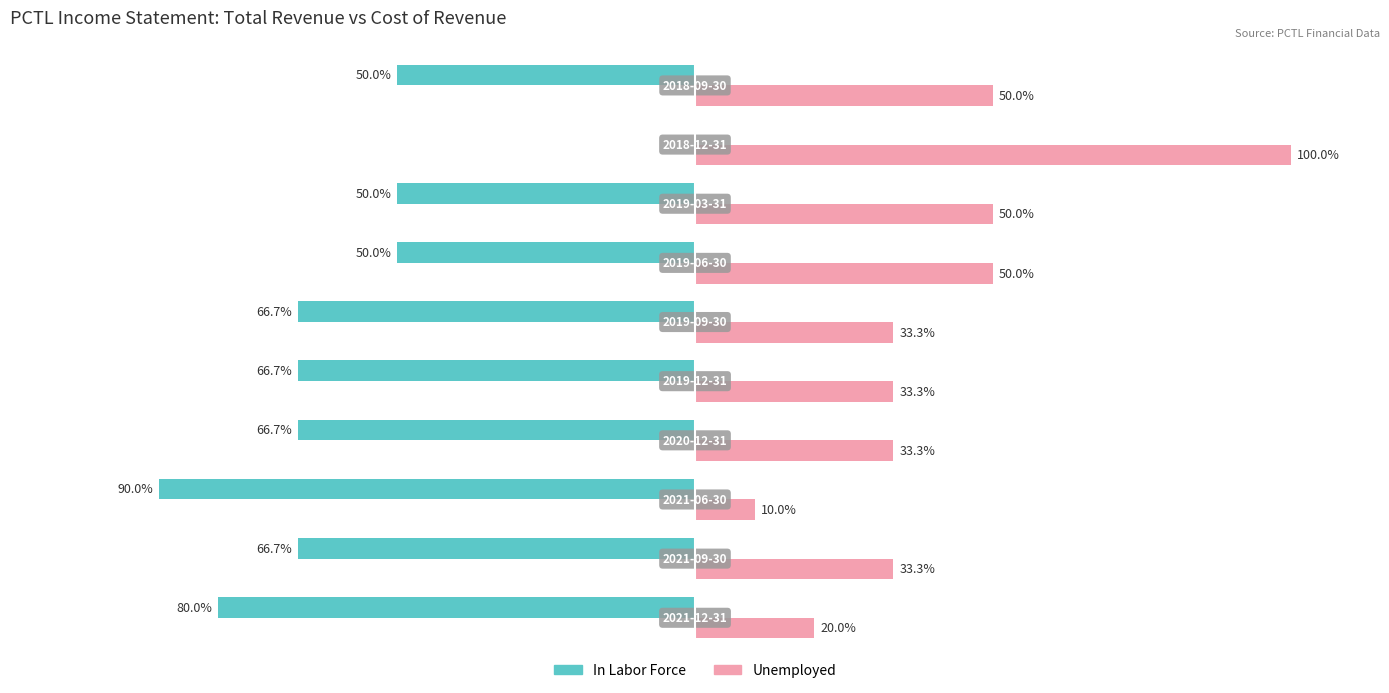

Which series has the largest total across all categories?

Unemployed